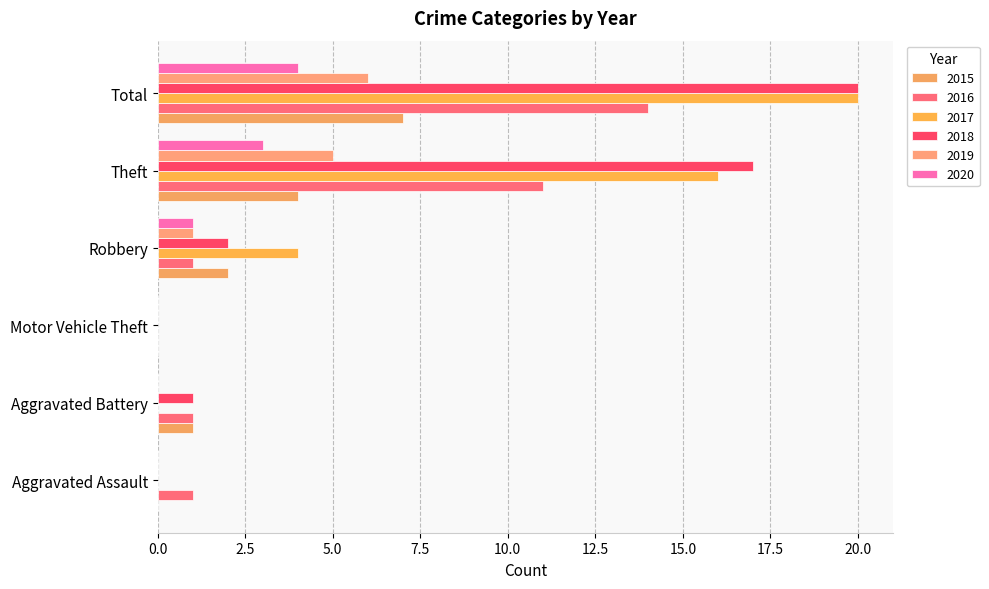

How many categories are shown in the chart?

6